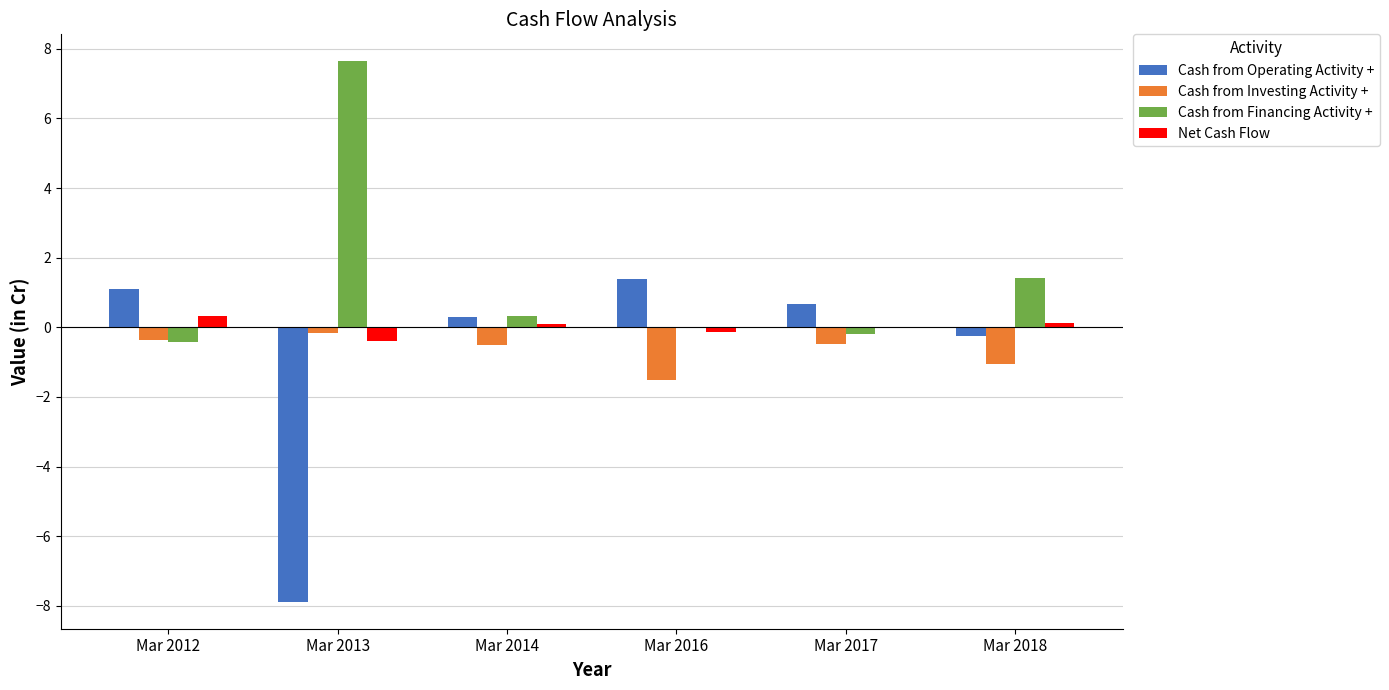

Count the number of categories in the chart.

6